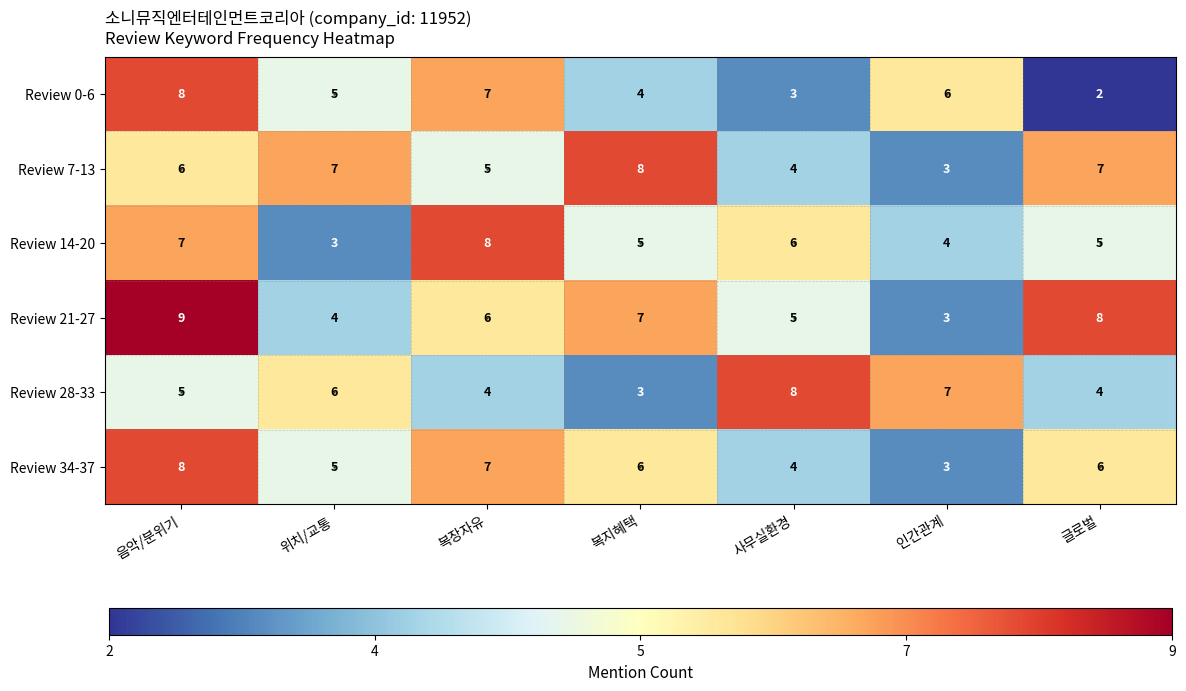

What is the difference between the maximum and second lowest values in the Review 34-37 series?

4